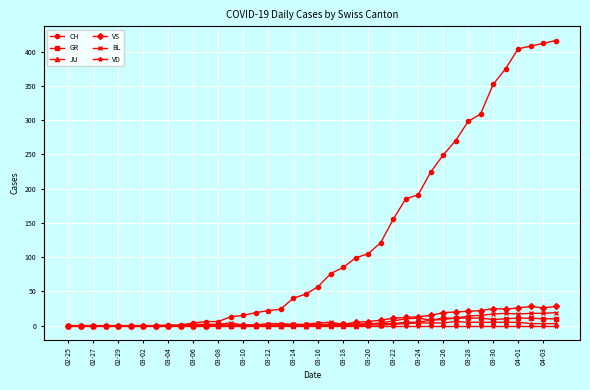

Does the chart display data point markers on the line(s)?

Yes